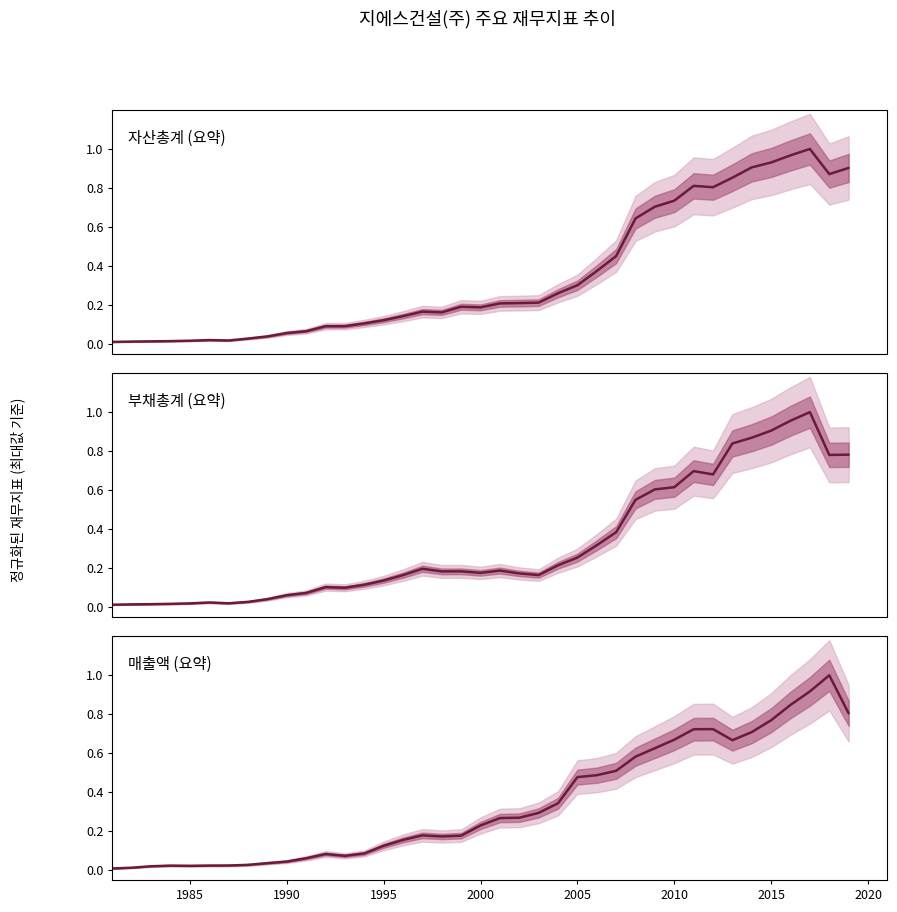

Which series has the largest total across all categories?

자산총계(요약)